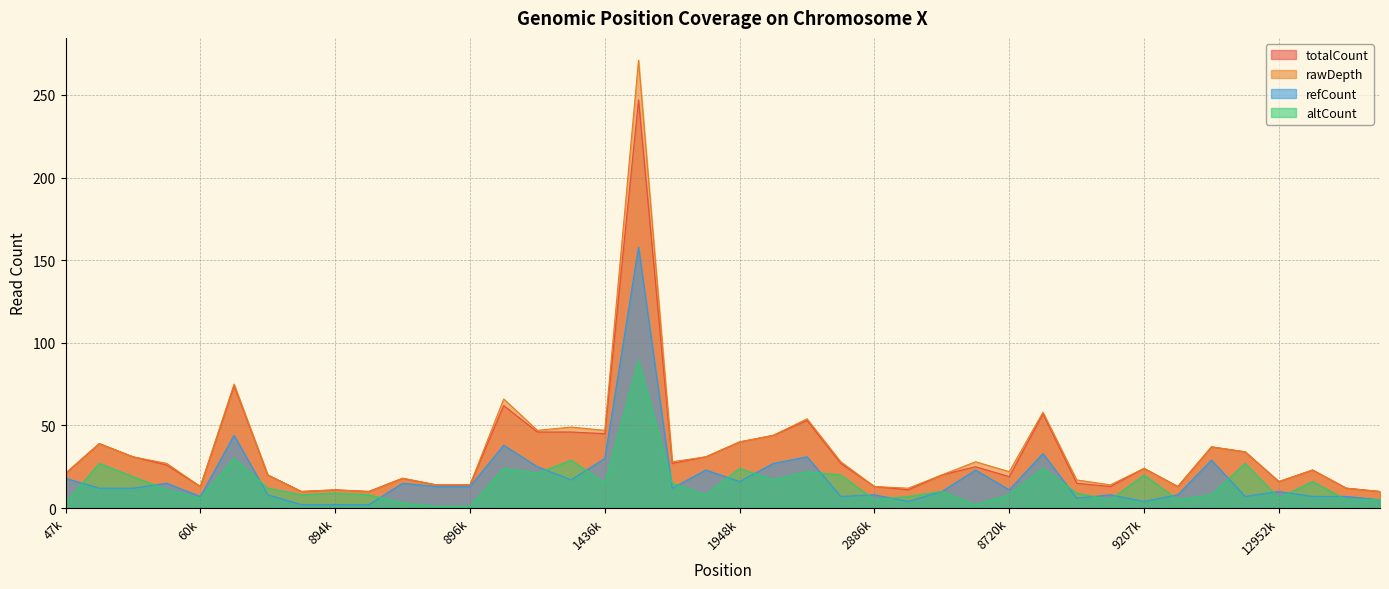

What is the difference between the rawDepth values at 879465 and 1436503?

29